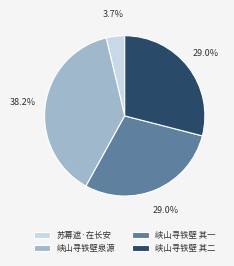

Is there a majority slice in this chart?

No